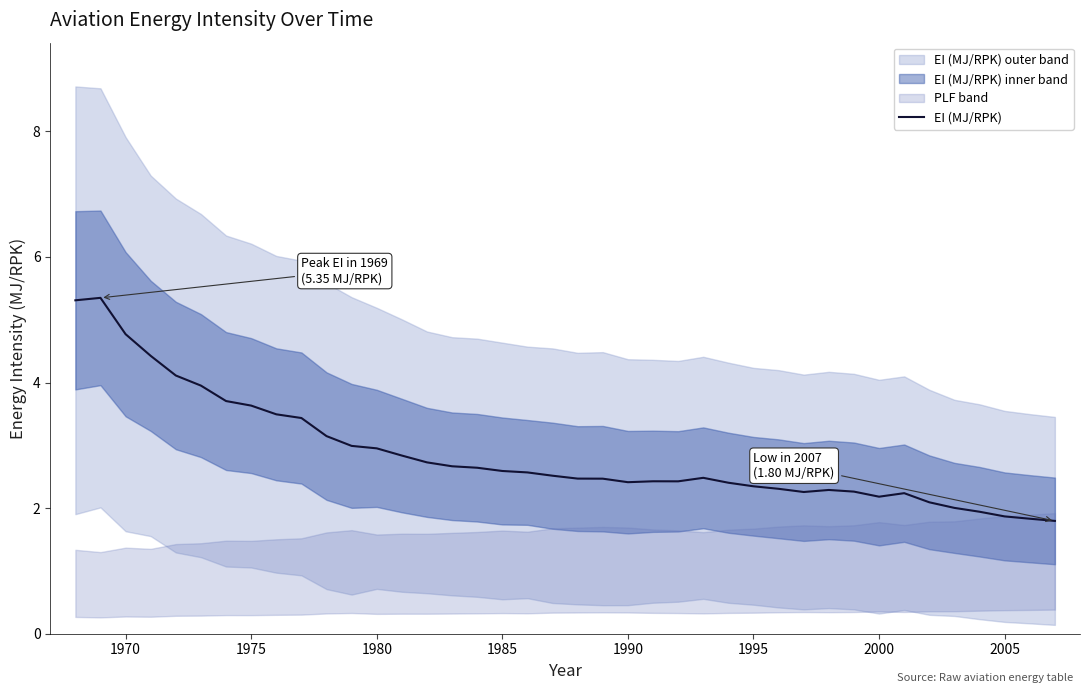

What is the minimum value for EI (MJ/RPK)?

1.8